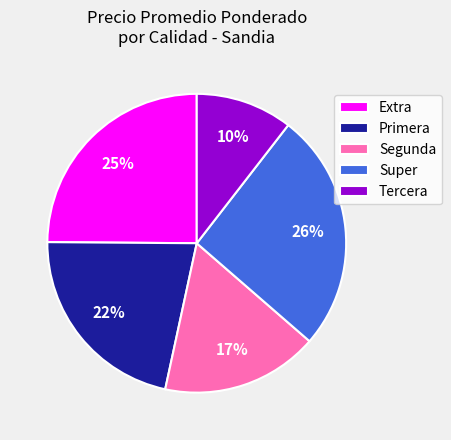

To the nearest percent, what is the average slice percentage?

20%